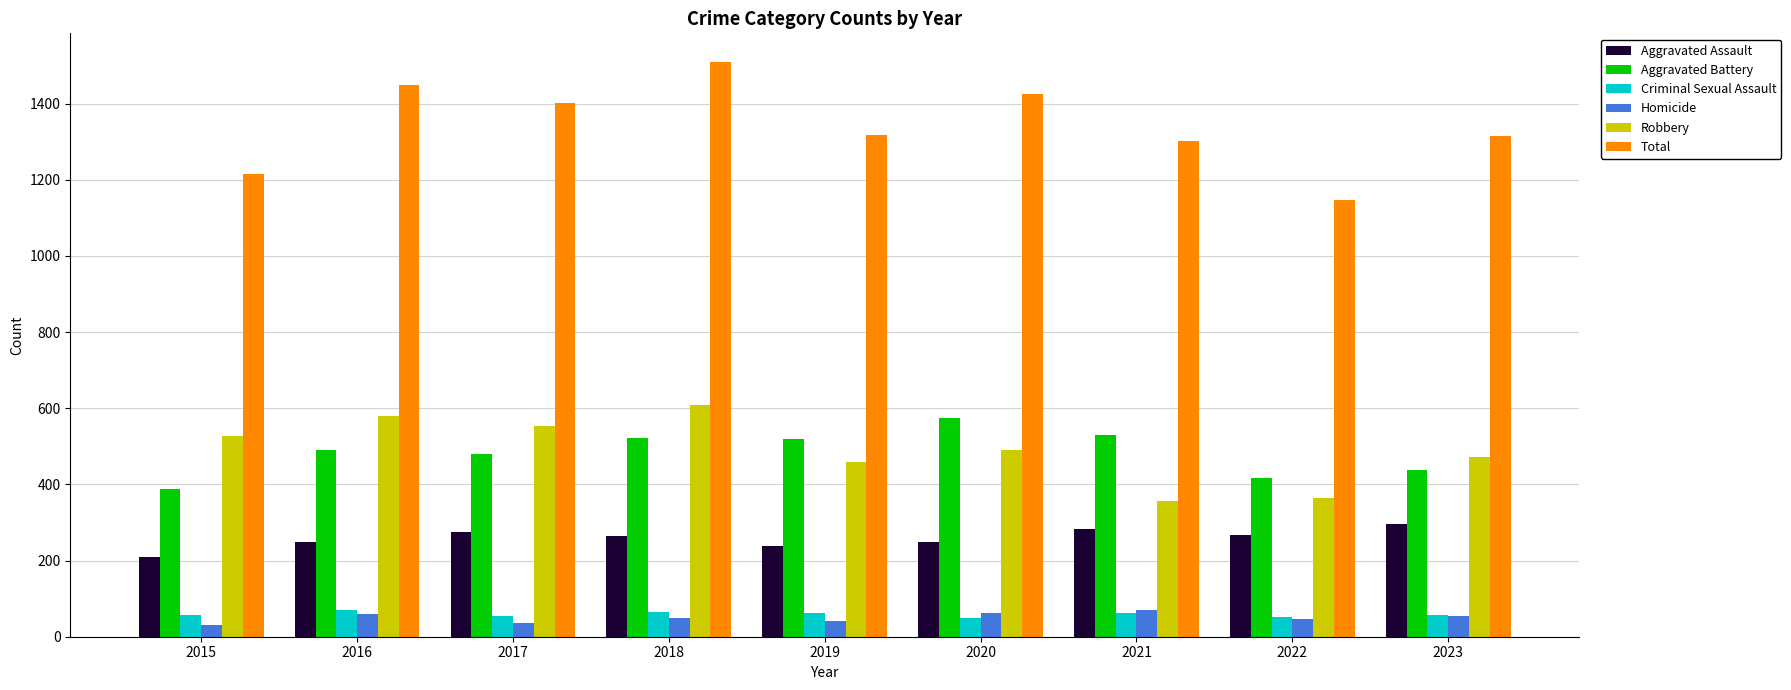

At 2019, list the series in order from smallest to largest.

Homicide, Criminal Sexual Assault, Aggravated Assault, Robbery, Aggravated Battery, Total